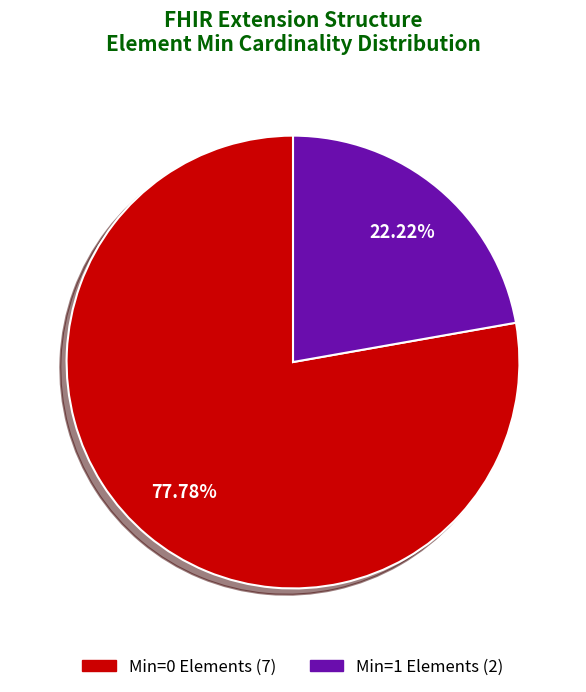

Is there any slice that represents more than half of the pie?

Yes